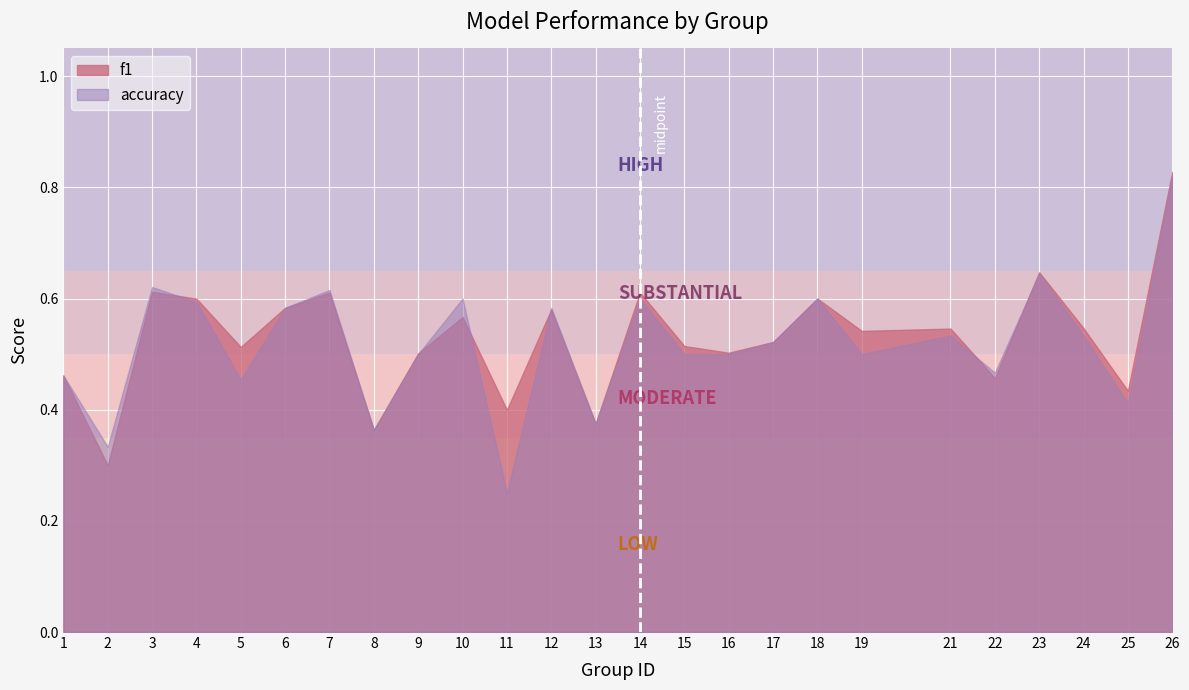

True or false: f1 has more than 2 interior local peaks.

True